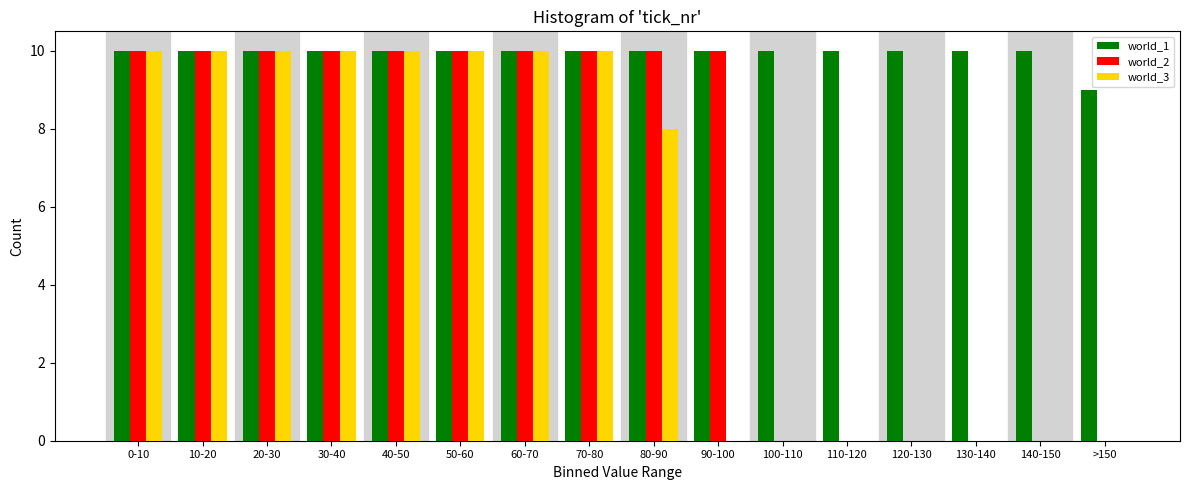

What is the sum of the world_1 values at >150 and 20-30?

19